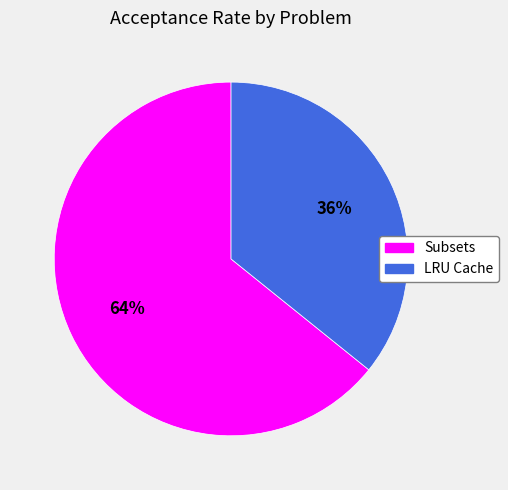

Do LRU Cache and Subsets together represent more than half of the pie?

Yes